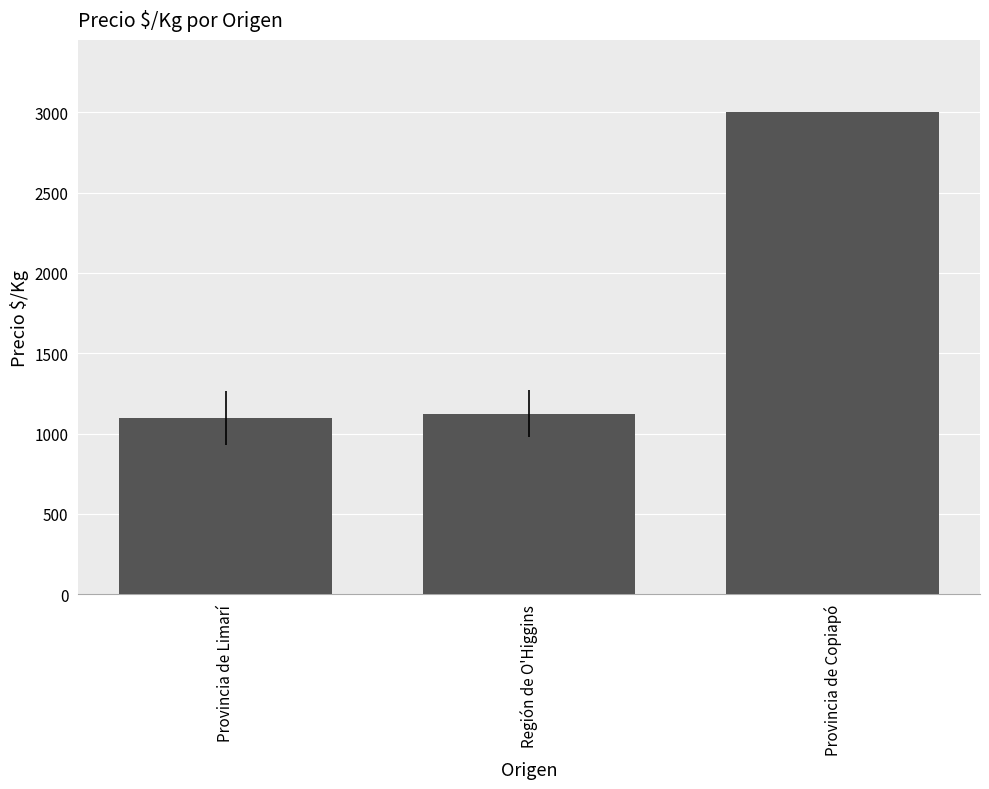

What position from the left is Región de O'Higgins?

2